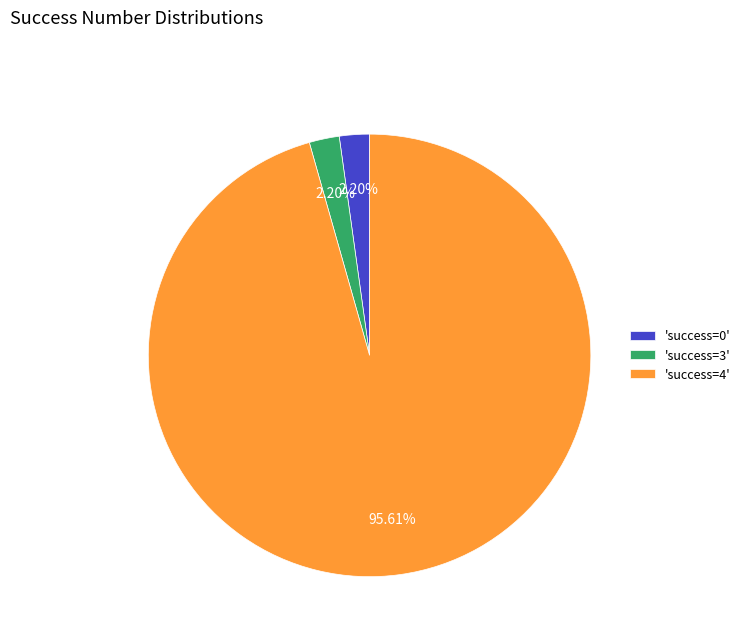

Do 'success=0' and 'success=4' together represent more than half of the pie?

Yes